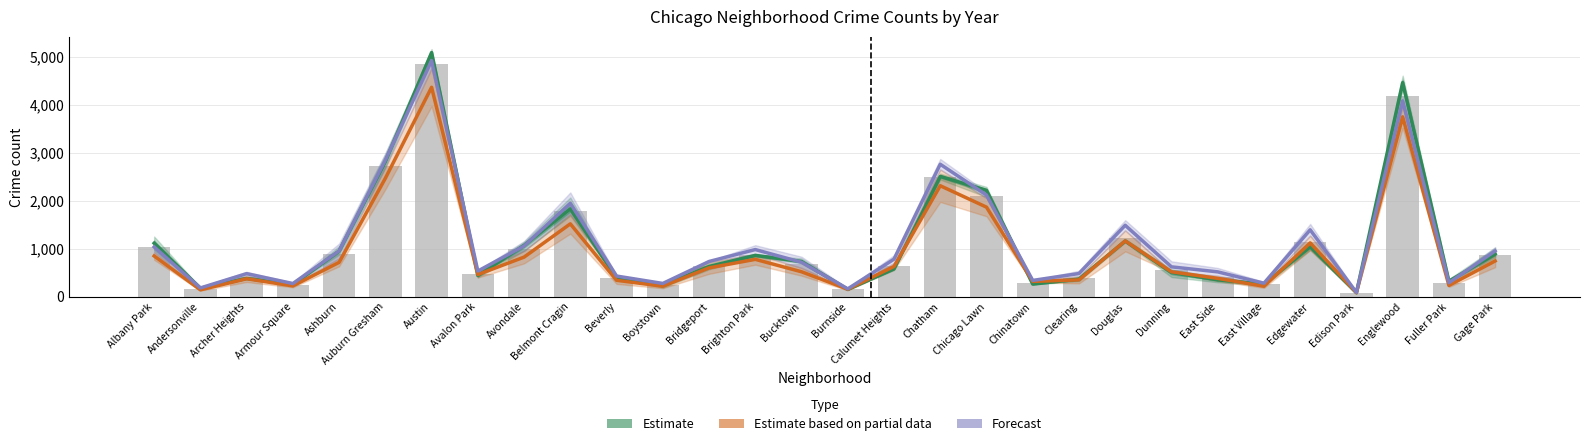

List the series in order of their peak value, lowest first.

Estimate based on partial data, Forecast, Estimate